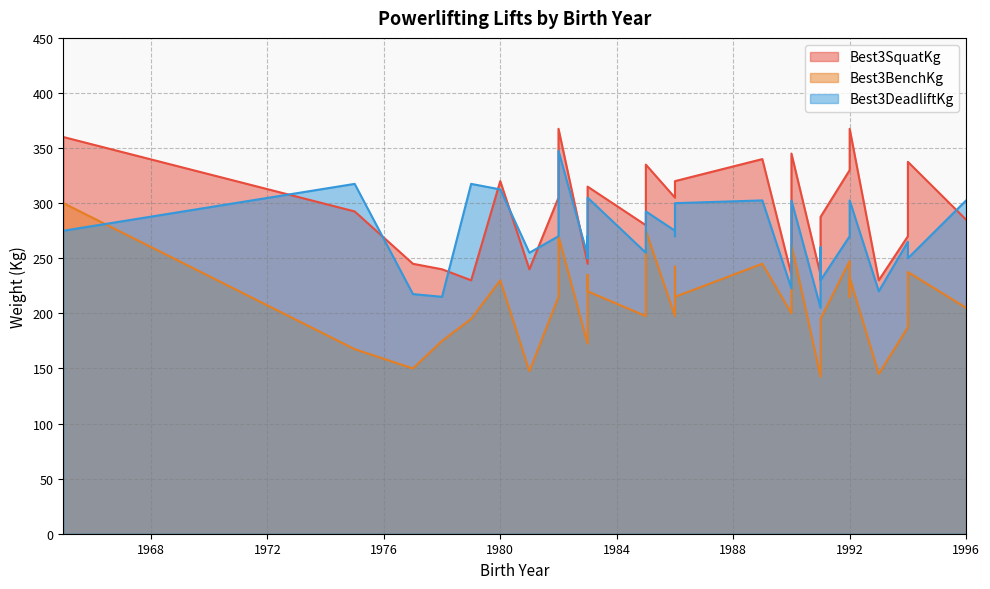

What is the difference between the second highest and second lowest values in the Best3SquatKg series?

137.5